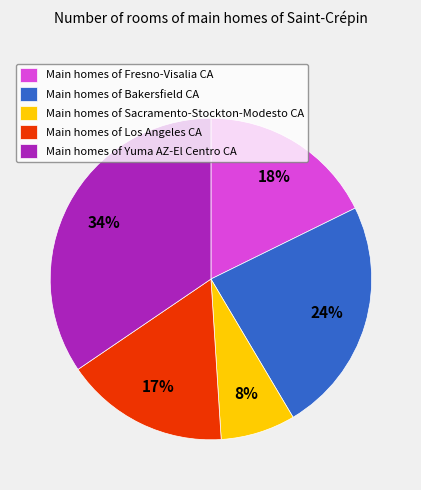

To the nearest percent, what portion does Main homes of Bakersfield CA represent?

24%